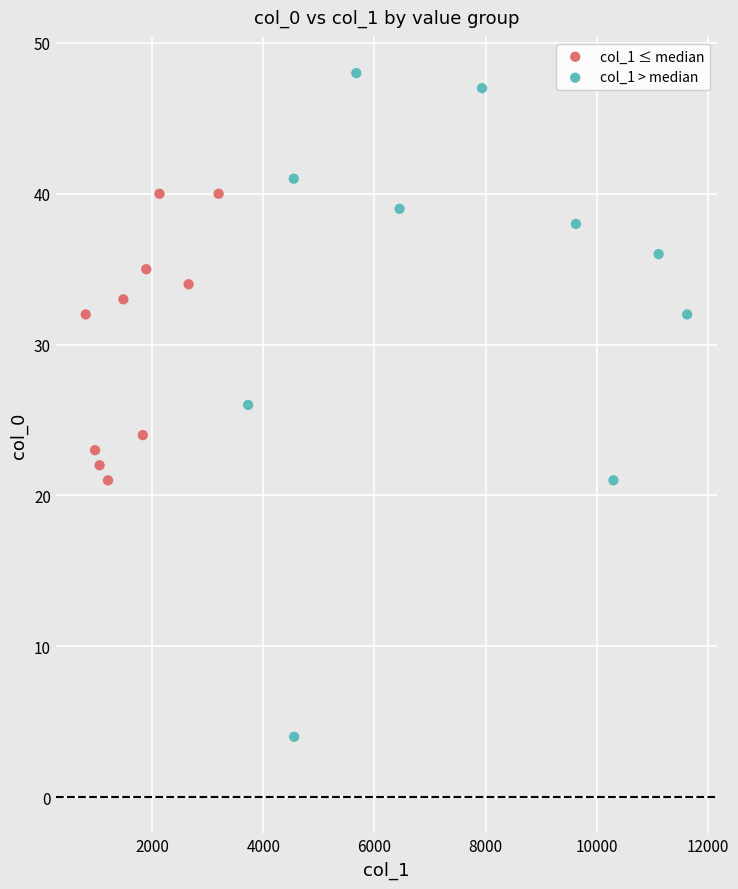

Which series has the widest spread of Y values?

col_1 > median